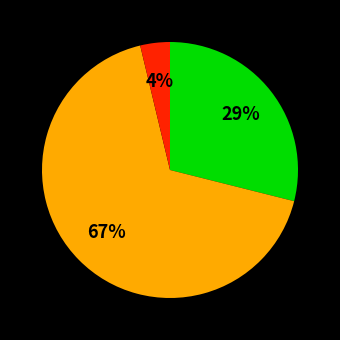

Is there a majority slice in this chart?

Yes